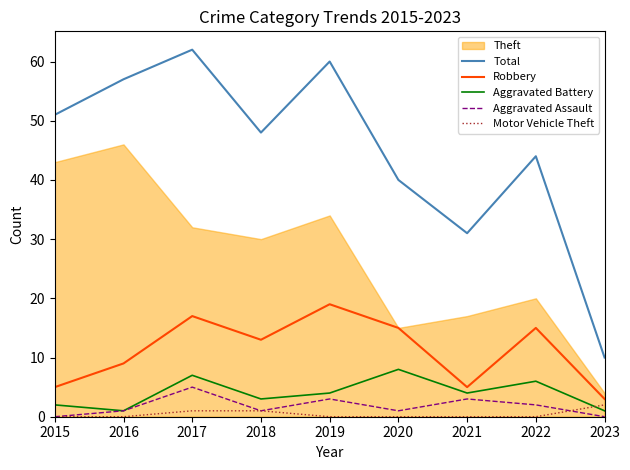

How many values in the Robbery series exceed 13?

4